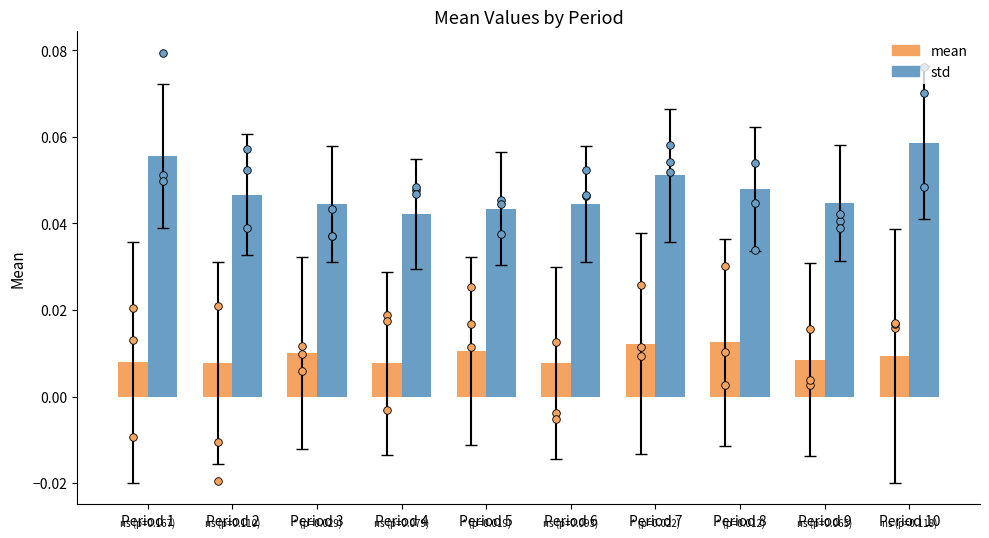

Which series contains the lowest Y value?

mean